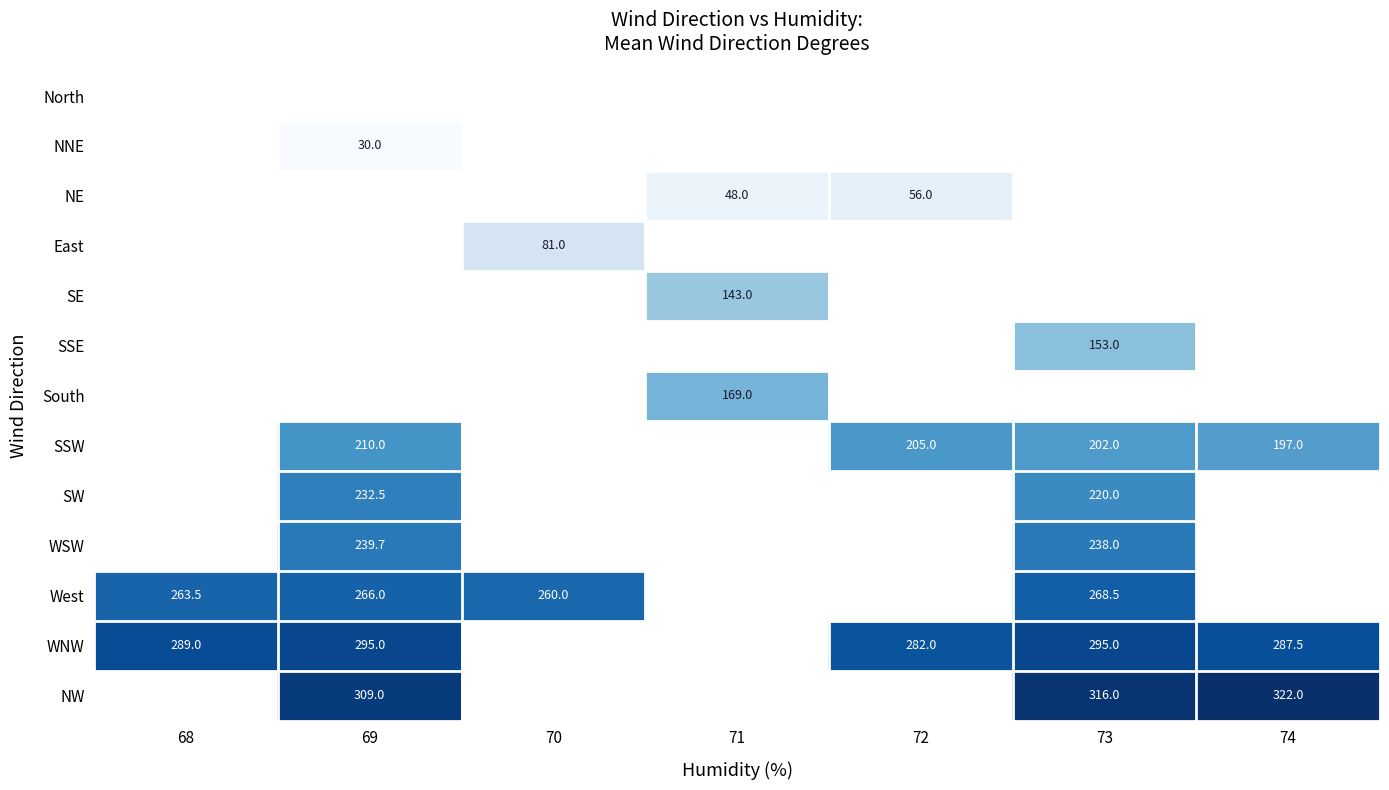

Which series has the largest range (max minus min)?

WNW